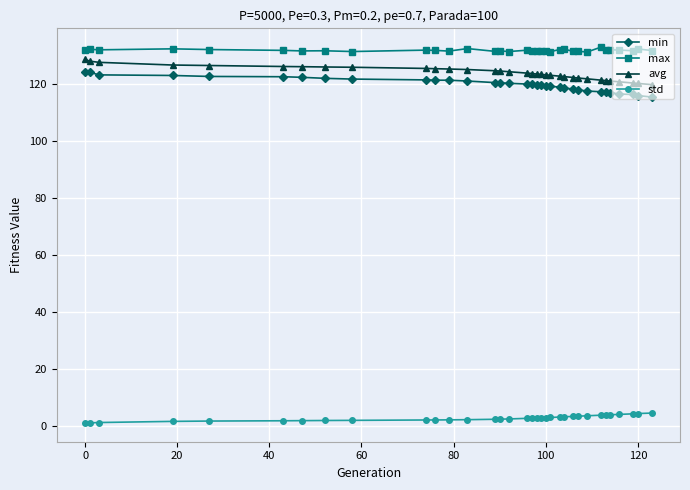

What is the highest value of the min series?

124.4